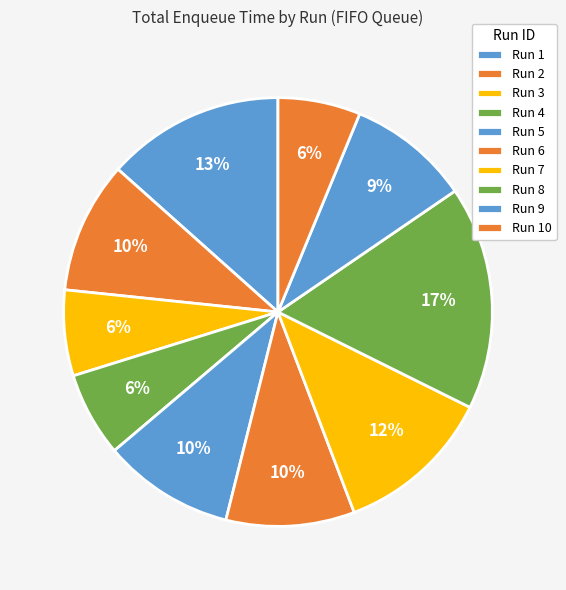

To the nearest percent, what percentage of the pie is Run 8?

17%